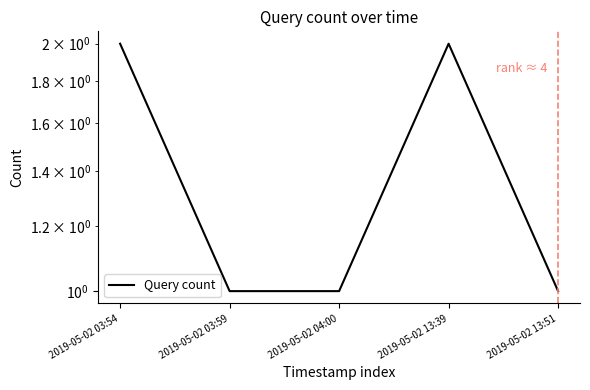

Reading right to left, extract all data points from this chart.

2019-05-02 13:51=1	2019-05-02 13:39=2	2019-05-02 04:00=1	2019-05-02 03:59=1	2019-05-02 03:54=2